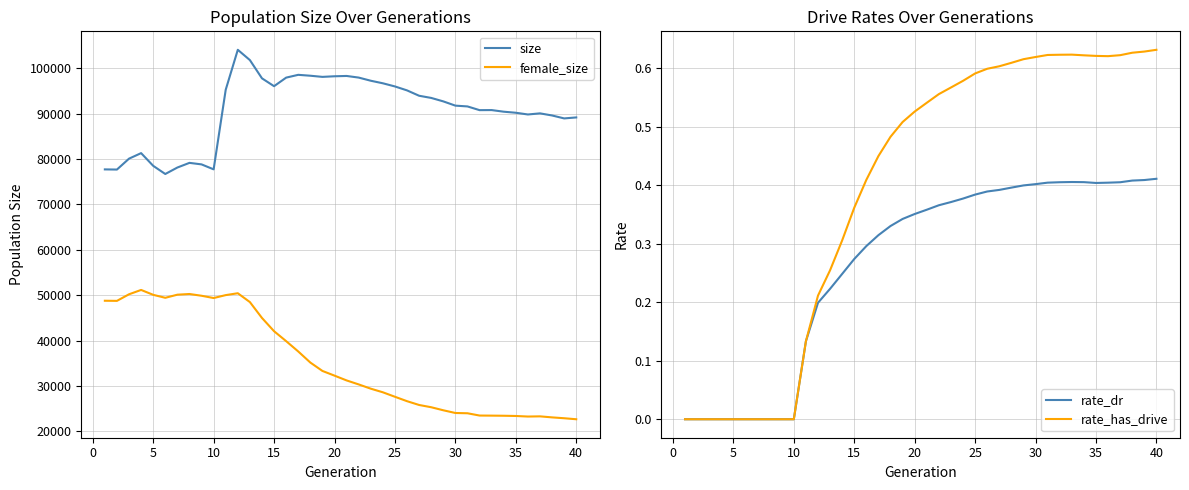

True or false: female_size and size cross at least once.

False